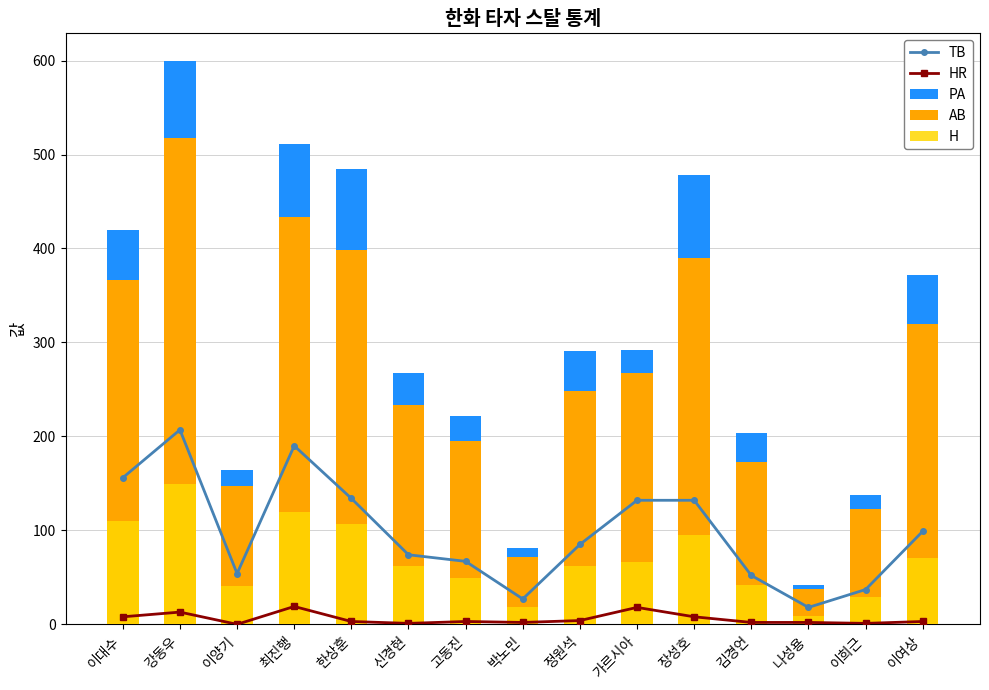

Between 강동우 and 고동진, which is larger?

강동우